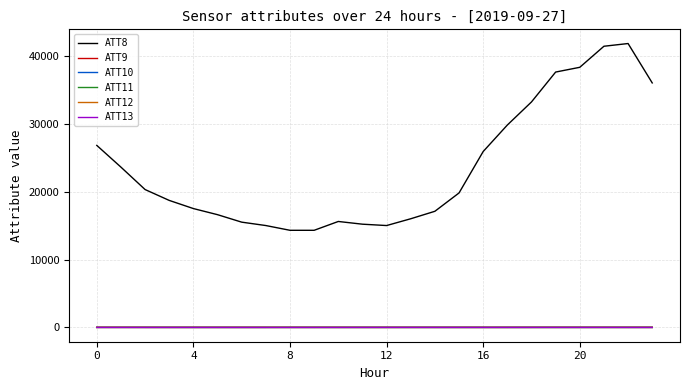

Which series has the largest range (max minus min)?

ATT8